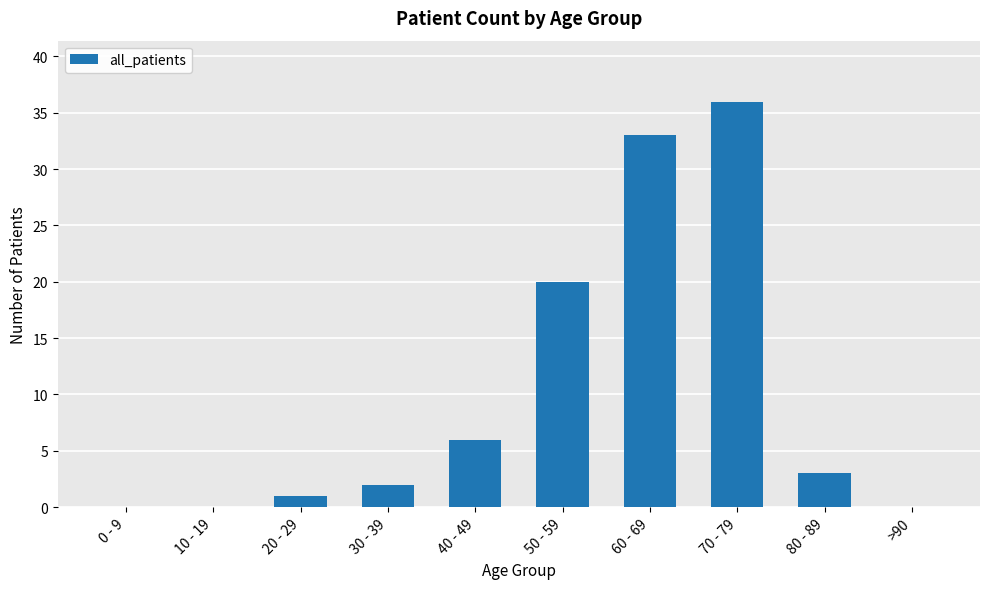

What is the maximum value shown in the chart?

36